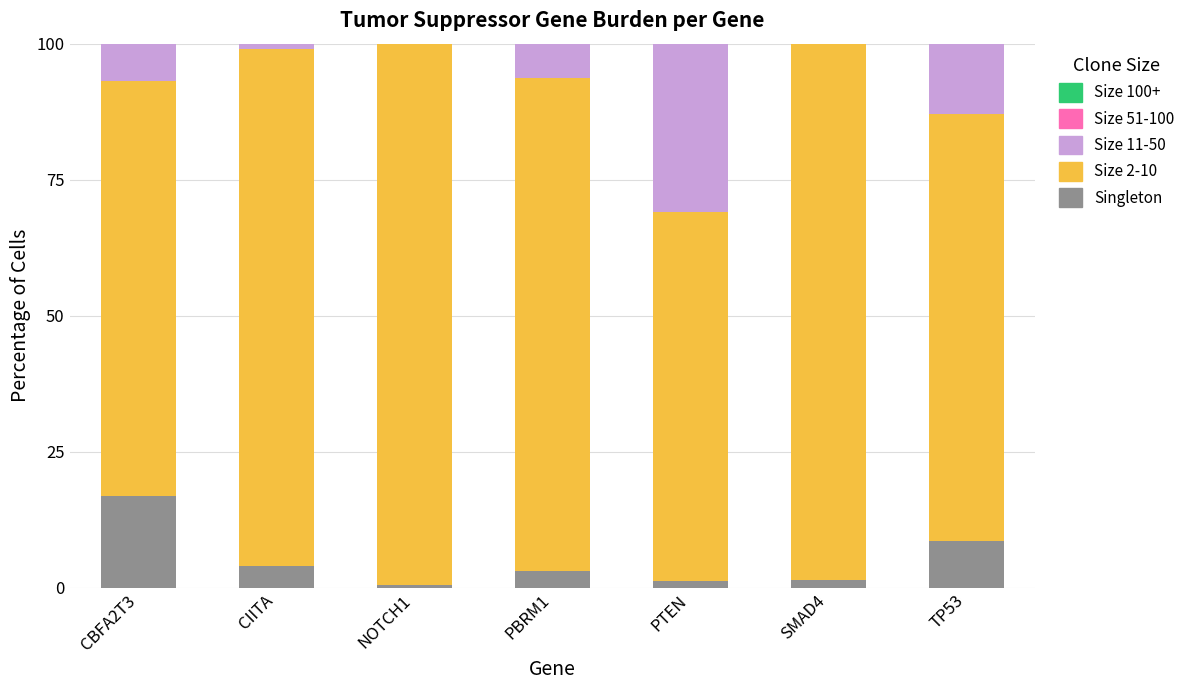

What is the highest value of the Singleton series?

16.9